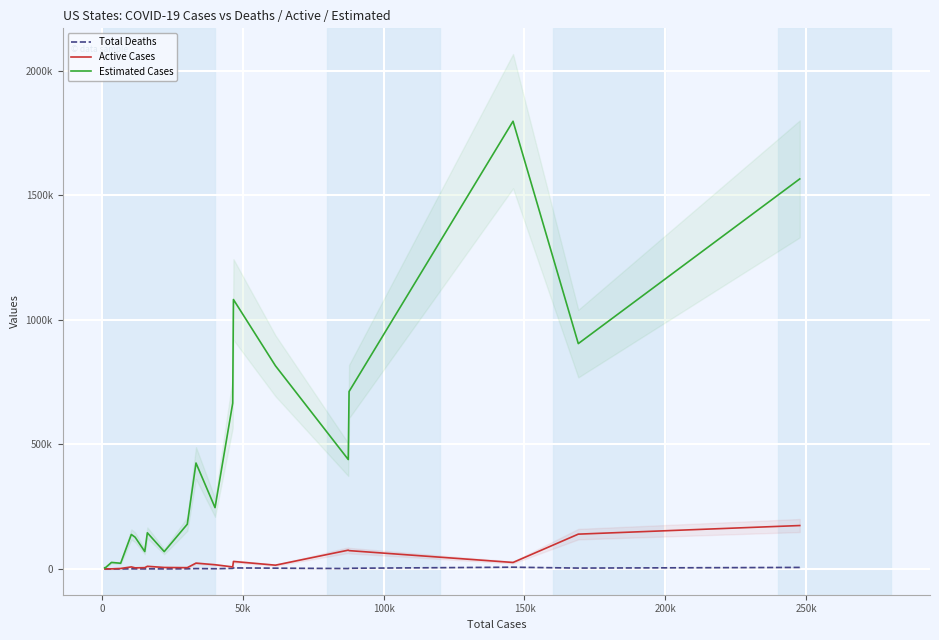

Which series has the widest spread of values?

Estimated Cases